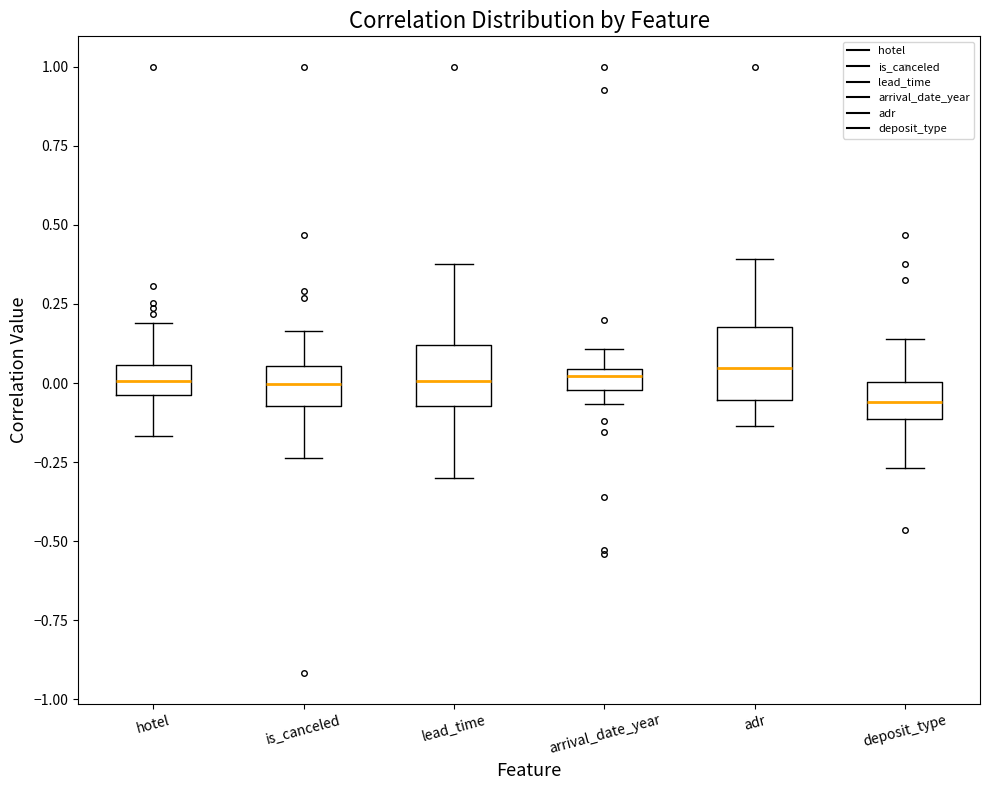

Where does the median line of the box for hotel sit on the y-axis? The values are not printed on the chart, so give them approximately, as read against the axis.

0.00